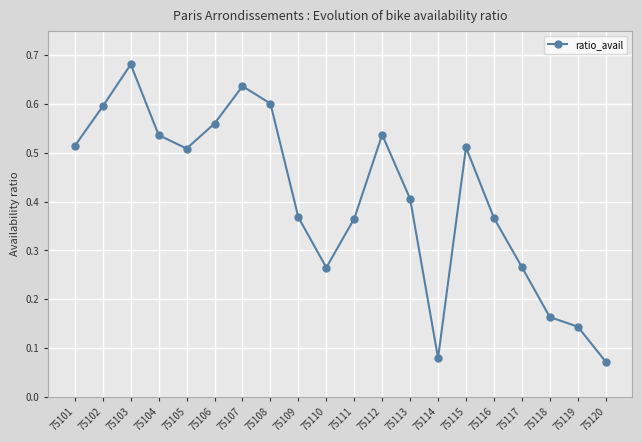

Between 75108 and 75111, which is larger?

75108